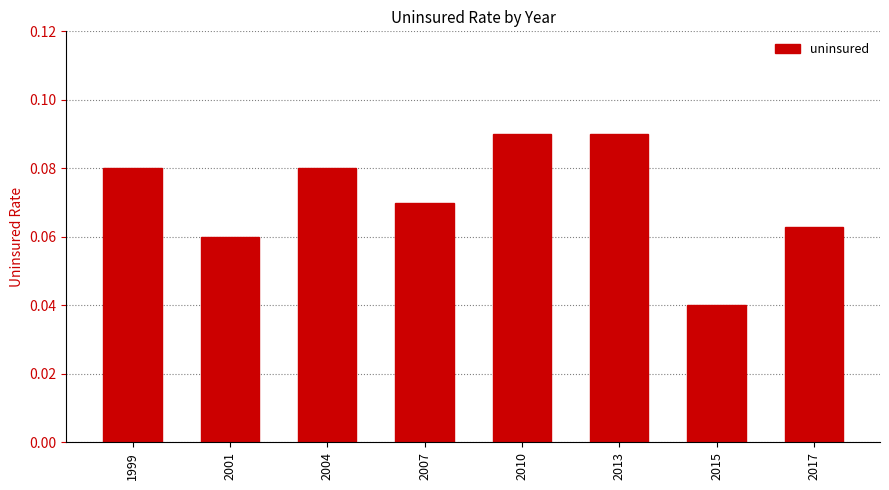

How many values are between 0 and 1?

8